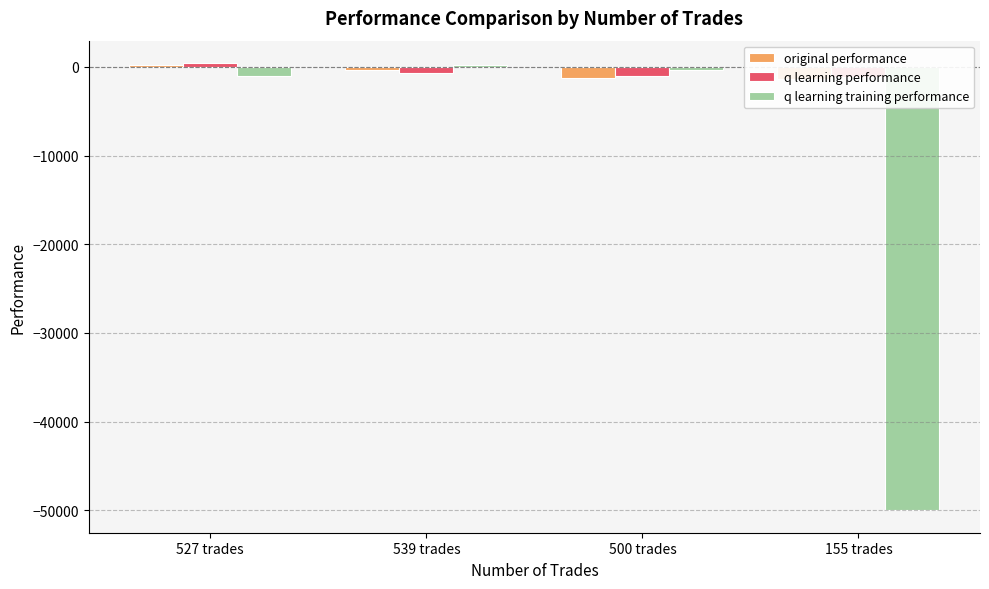

How many data points does each series have?

4